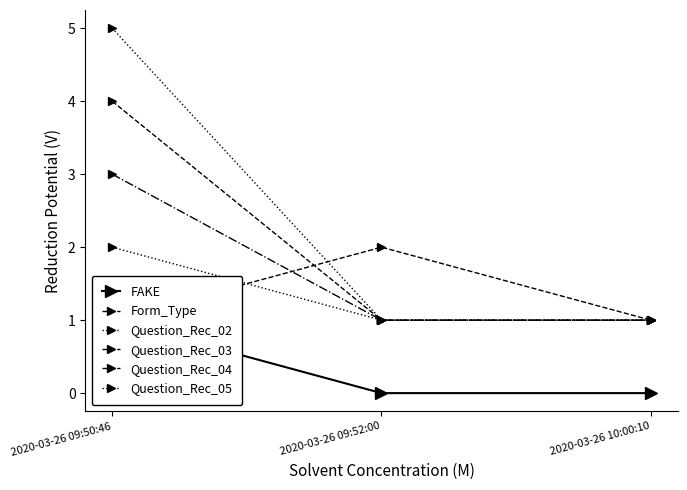

Reading right to left, what are all the values shown in this chart?

FAKE: 2020-03-26 10:00:10=0	2020-03-26 09:52:00=0	2020-03-26 09:50:46=1
Form_Type: 2020-03-26 10:00:10=1	2020-03-26 09:52:00=2	2020-03-26 09:50:46=1
Question_Rec_02: 2020-03-26 10:00:10=1	2020-03-26 09:52:00=1	2020-03-26 09:50:46=2
Question_Rec_03: 2020-03-26 10:00:10=1	2020-03-26 09:52:00=1	2020-03-26 09:50:46=3
Question_Rec_04: 2020-03-26 10:00:10=1	2020-03-26 09:52:00=1	2020-03-26 09:50:46=4
Question_Rec_05: 2020-03-26 10:00:10=1	2020-03-26 09:52:00=1	2020-03-26 09:50:46=5